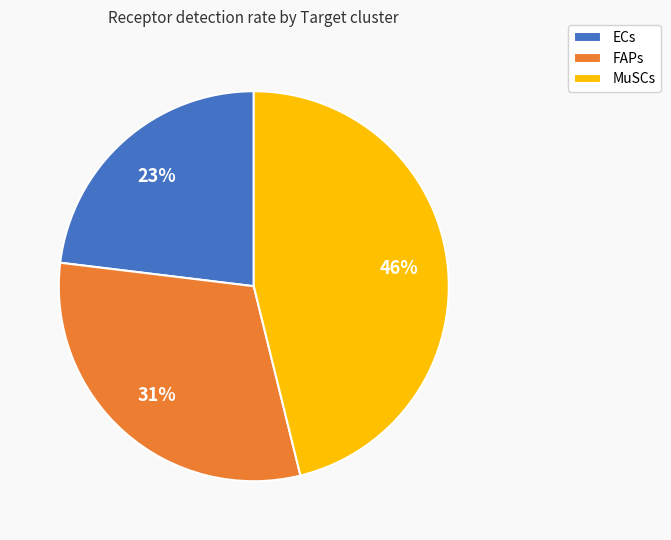

What percentage is the ECs slice, to the nearest percent?

23%